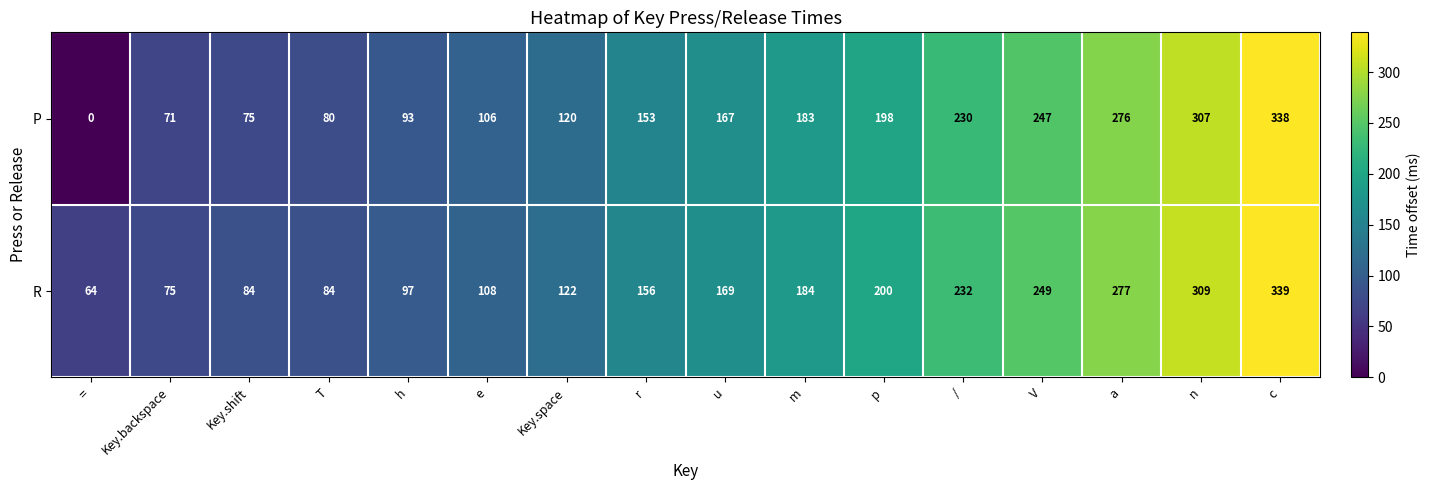

The value of P at Key.space is 120. True or false?

True